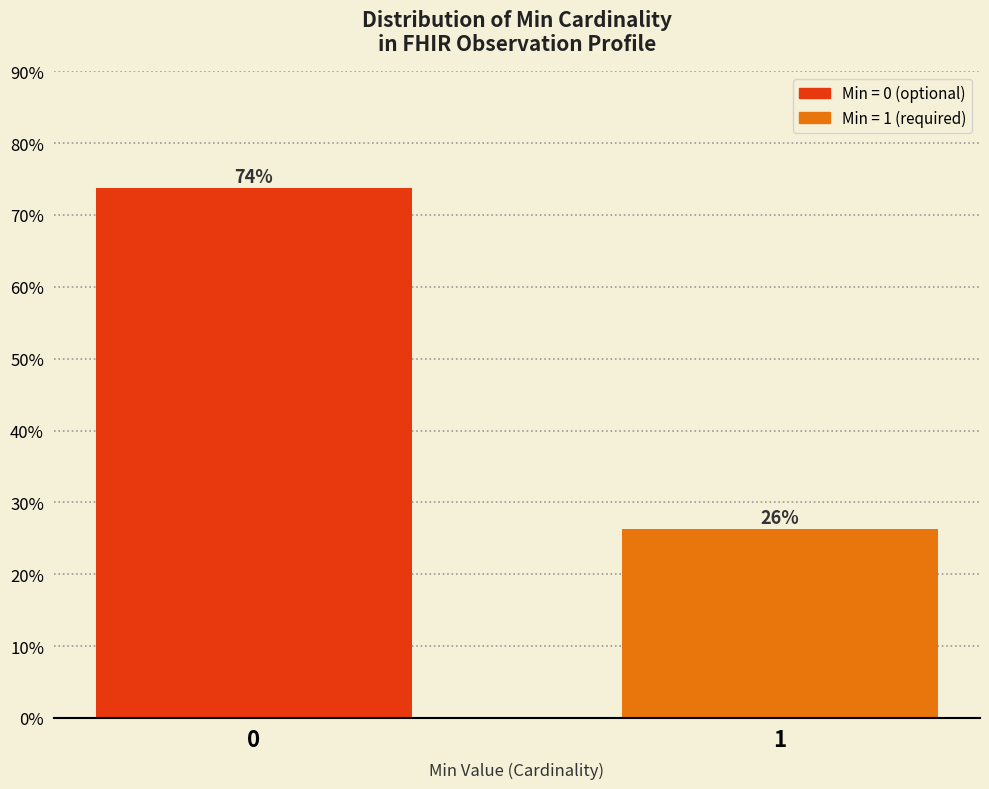

What is the greatest value displayed?

73.7